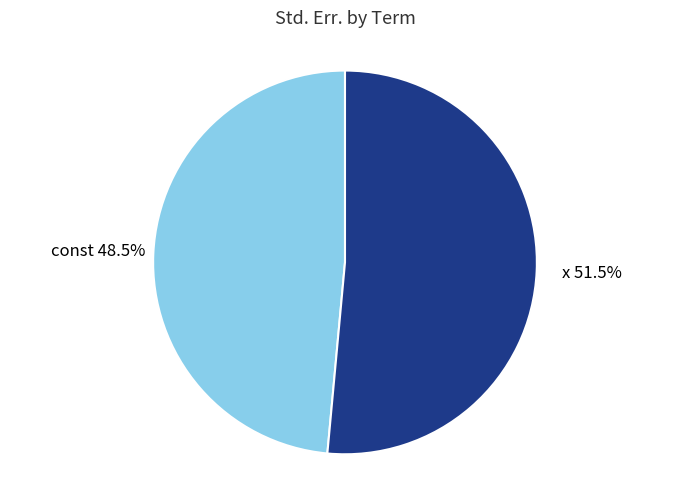

Does any single category account for the majority?

Yes